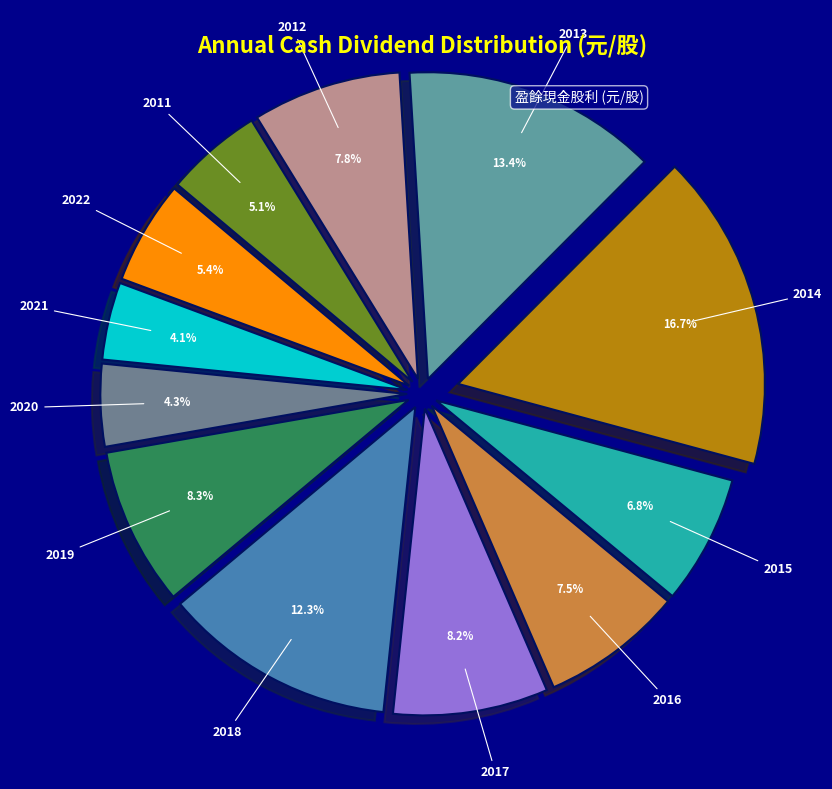

Rank the categories by value from lowest to highest.

2021, 2020, 2011, 2022, 2015, 2016, 2012, 2017, 2019, 2018, 2013, 2014